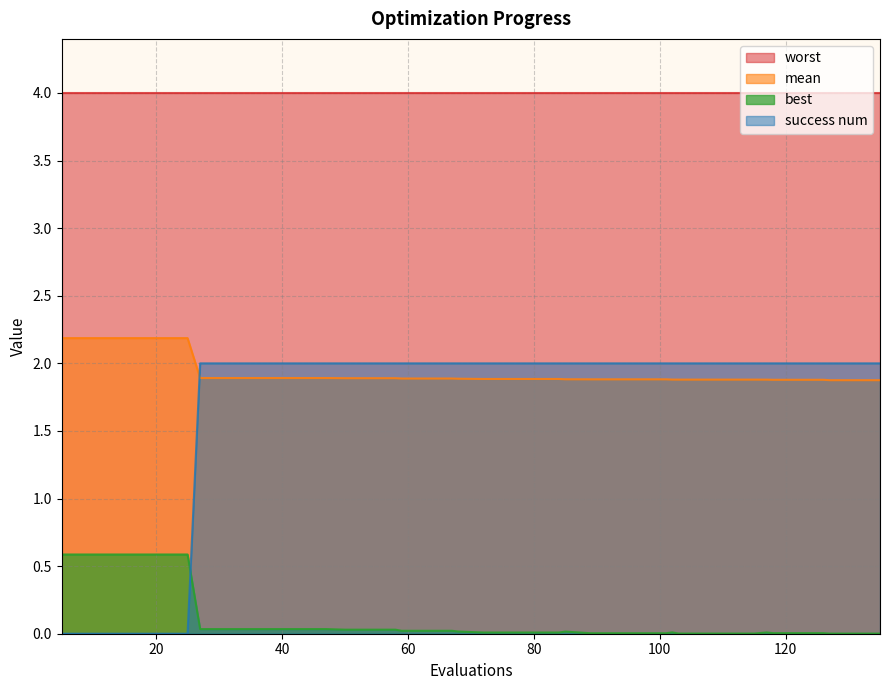

Which label corresponds to the largest value in the chart?

5